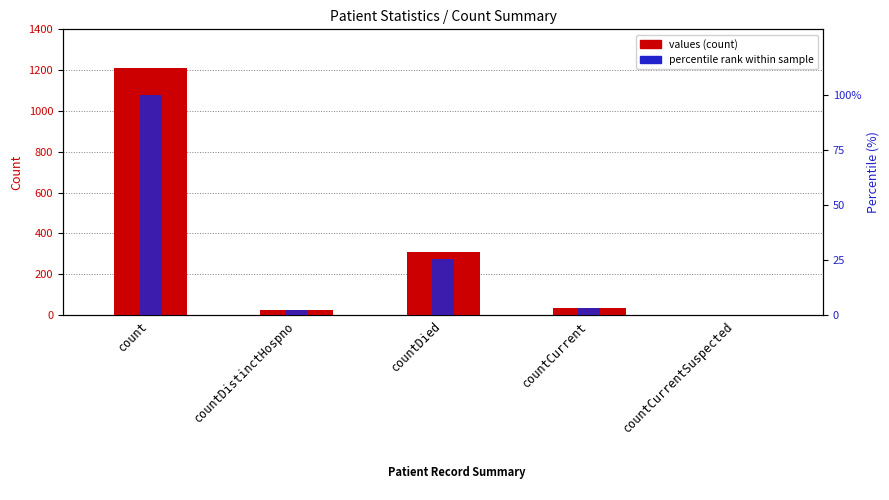

What is the spread (max minus min) of values at countCurrent?

33.9